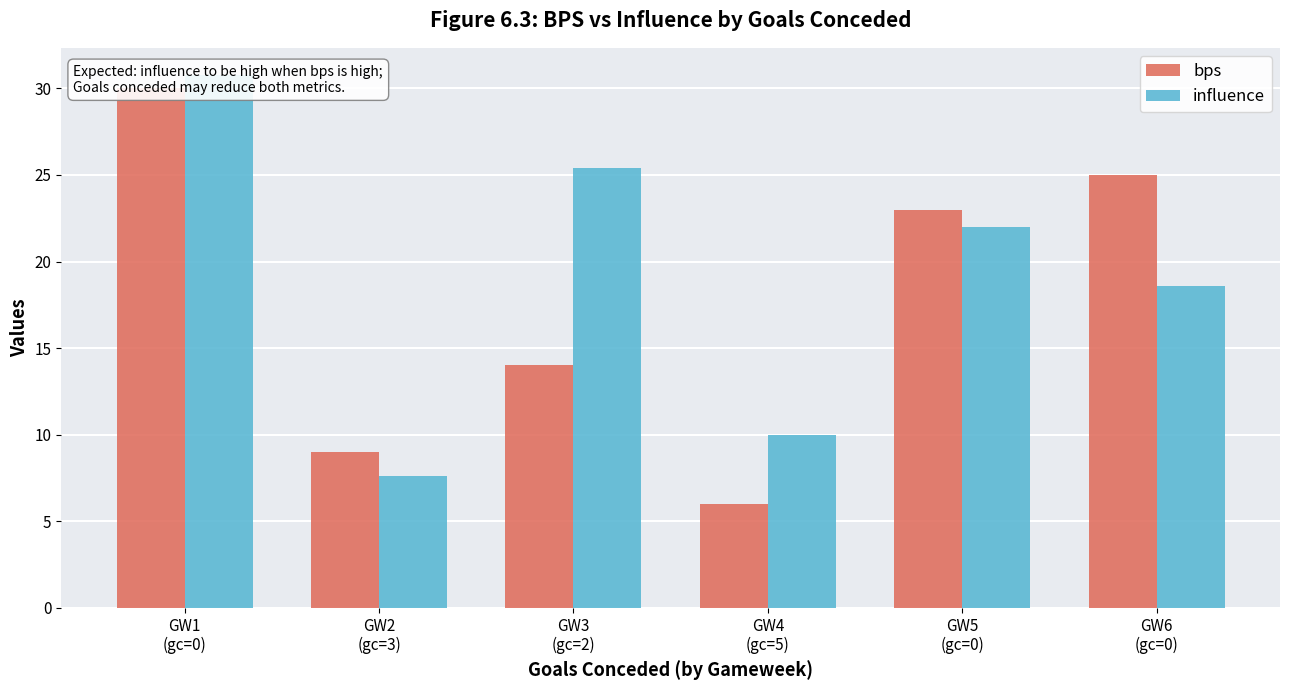

What value does the bps series have at GW2
(gc=3)?

9.0